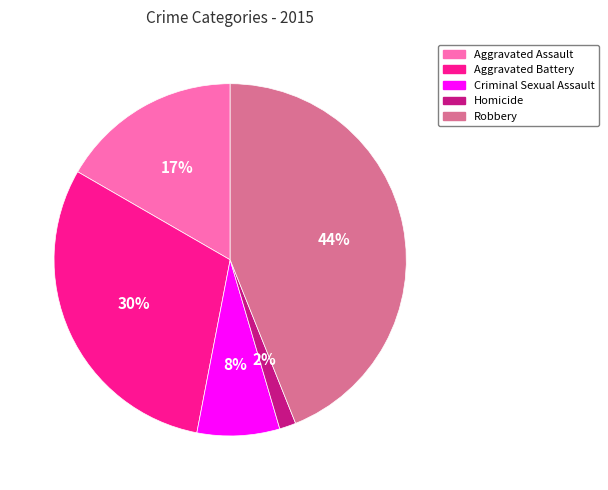

True or false: Robbery accounts for 31% of the total.

False